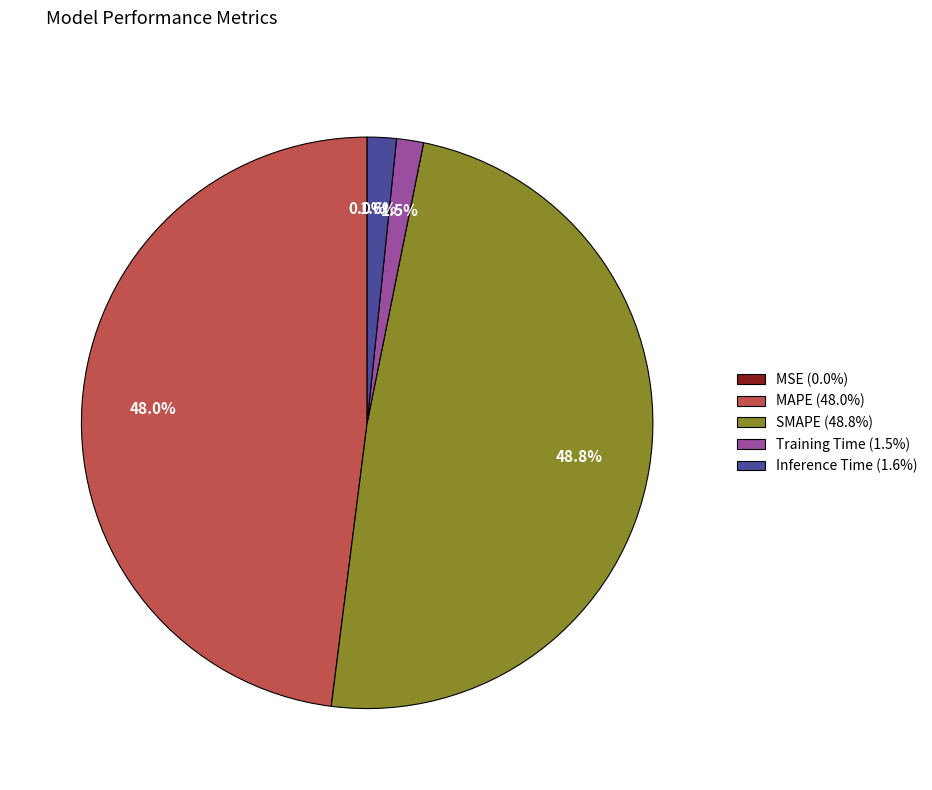

Is there a majority slice in this chart?

No